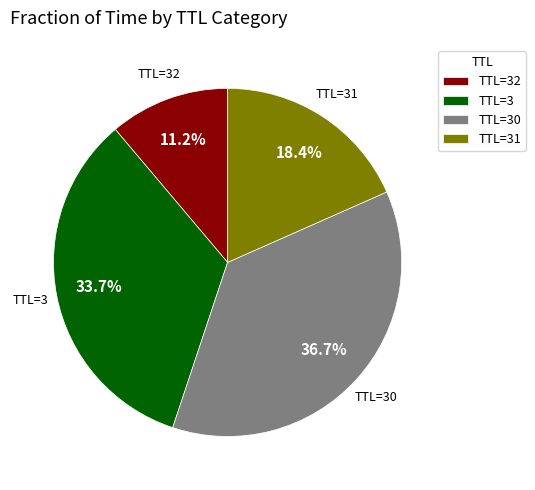

Do TTL=31 and TTL=32 together represent more than half of the pie?

No